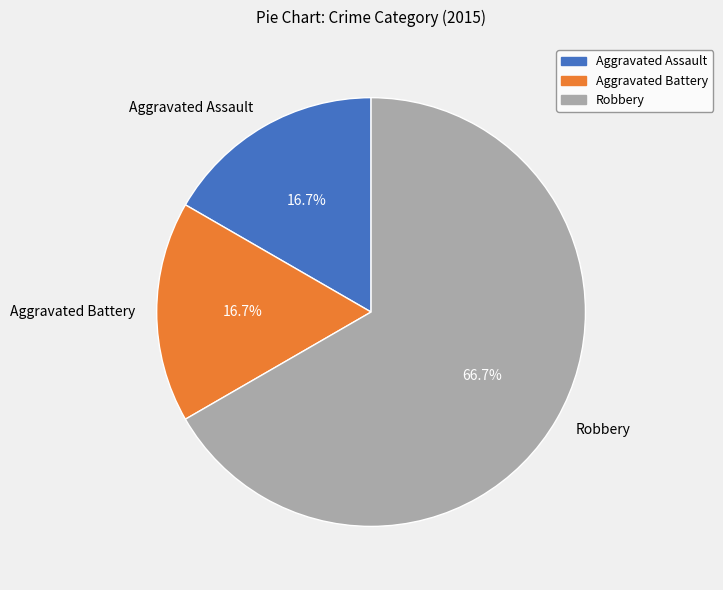

Which slice is the largest?

Robbery